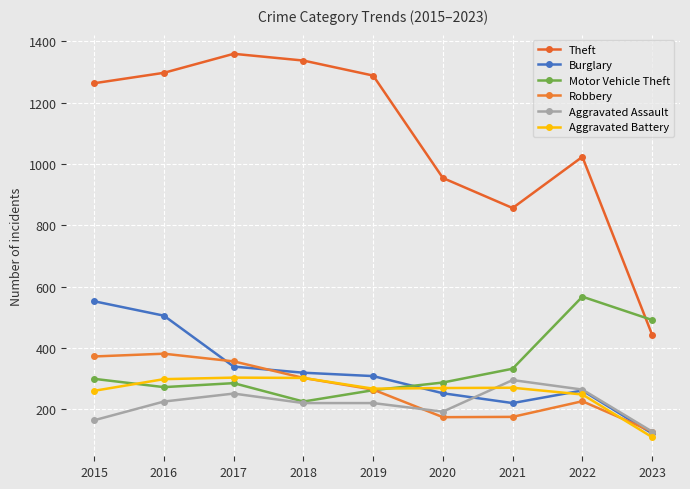

What is the approximate value of Motor Vehicle Theft at 2023, to the nearest 50?

500